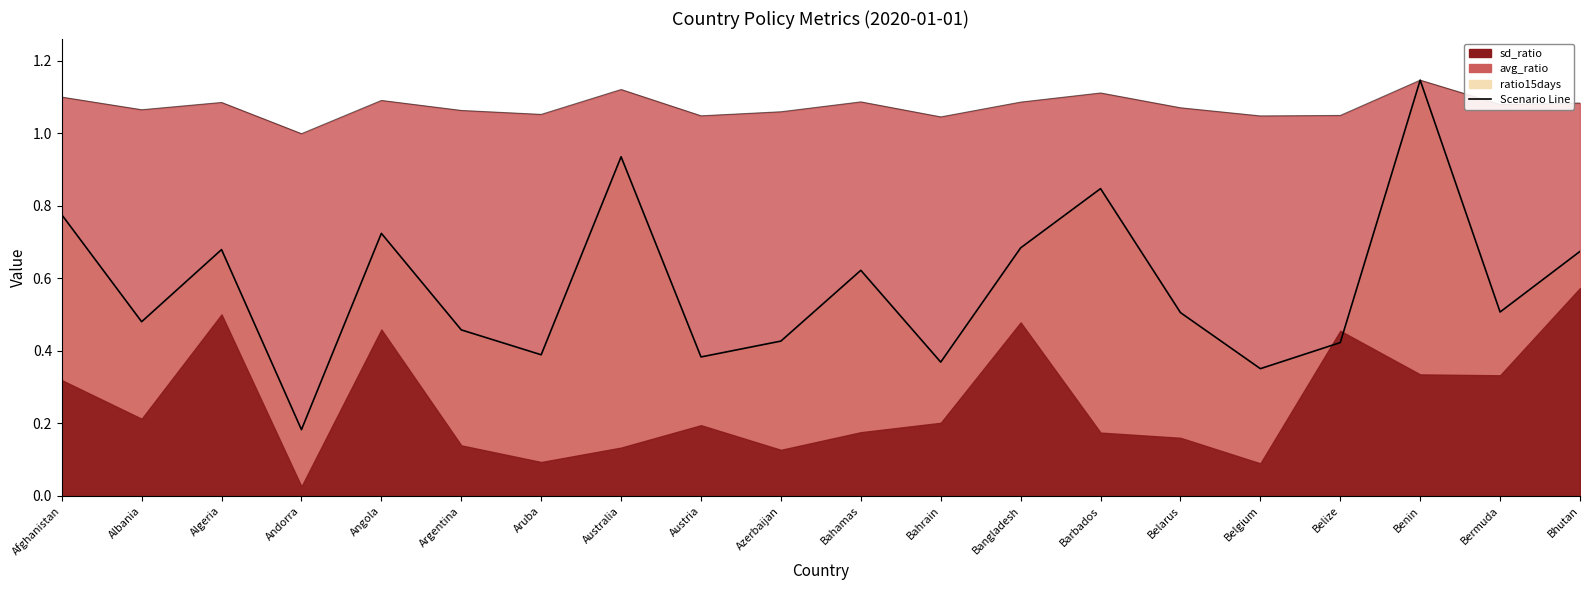

Does the chart display data point markers on the line(s)?

No